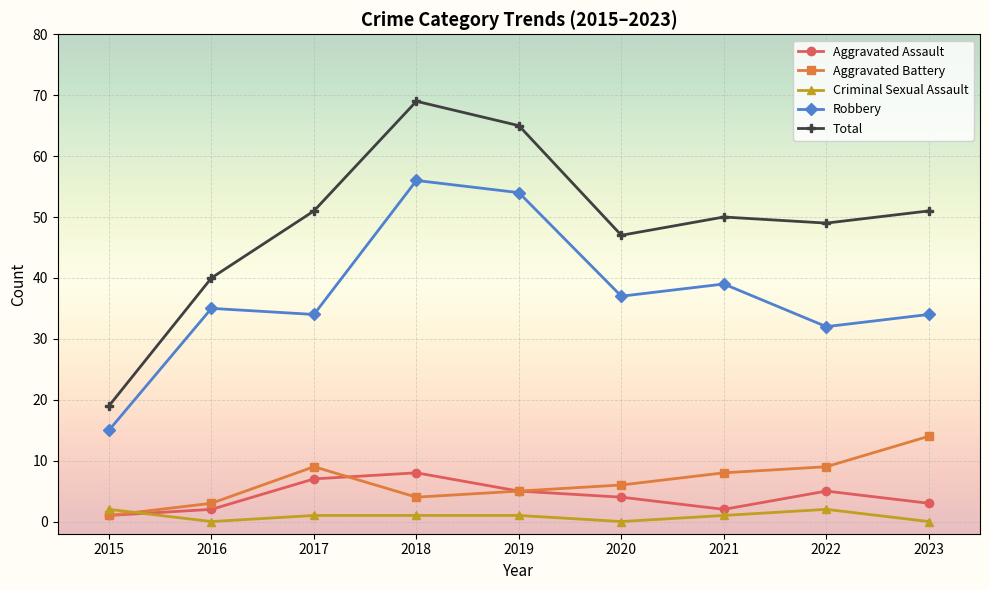

At which category is the sum across all series the highest?

2018